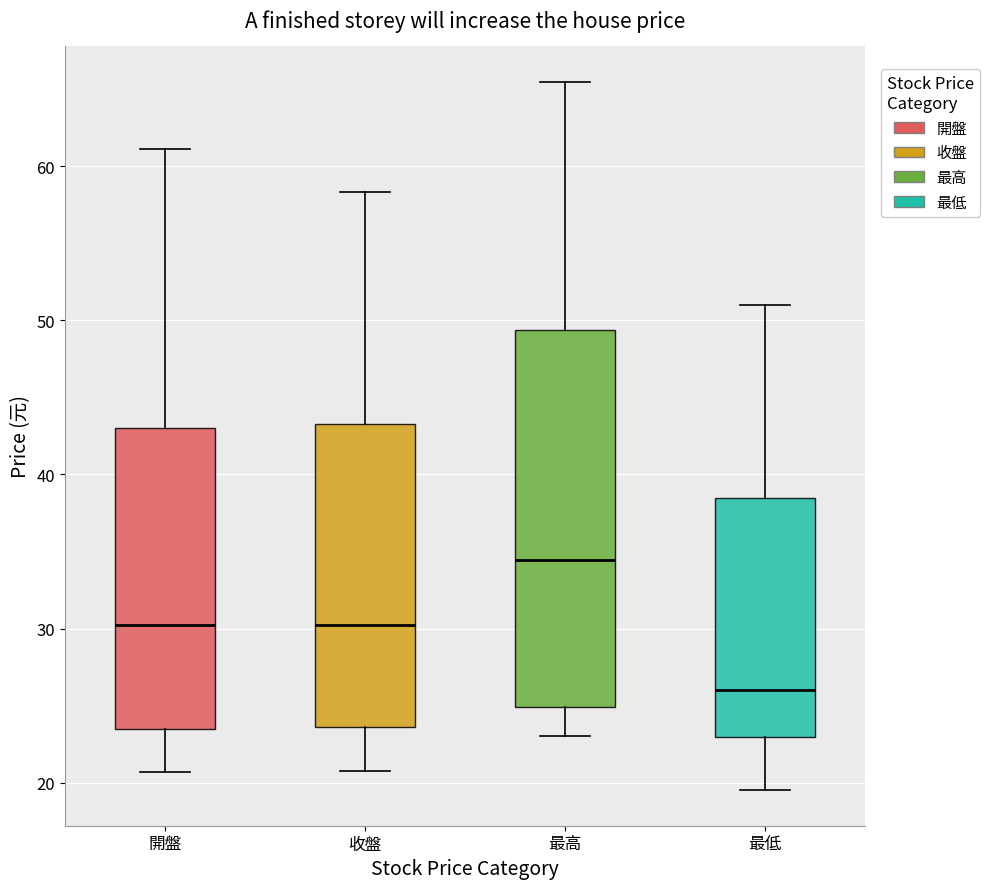

Which box is the tallest, from its lower edge to its upper edge?

最高